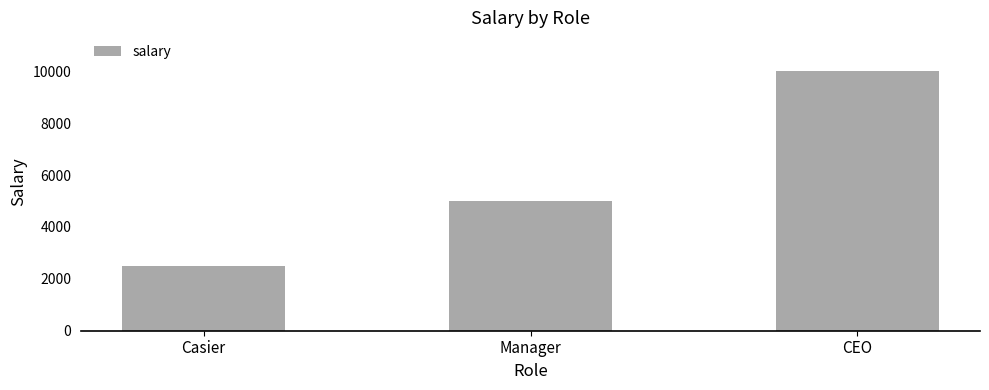

Count the number of categories in the chart.

3